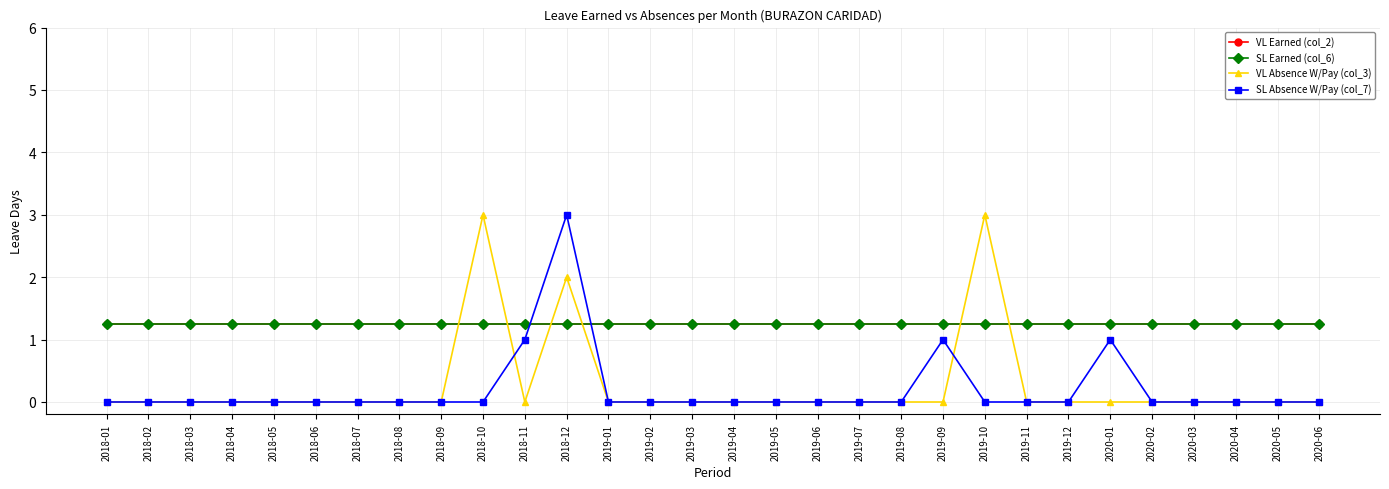

Does the chart have visible grid lines?

Yes